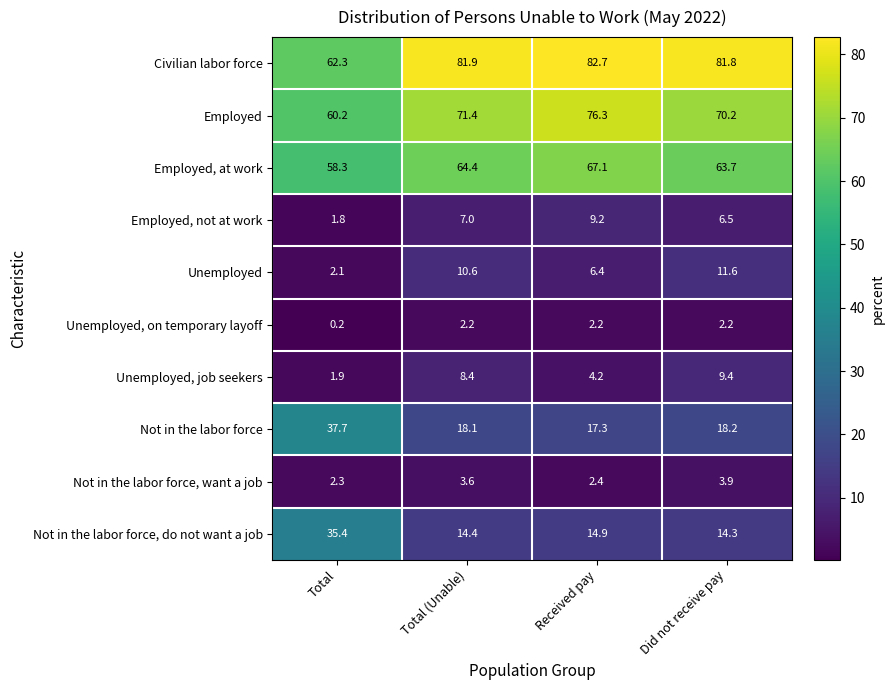

What is the sum of all Unemployed values?

30.7